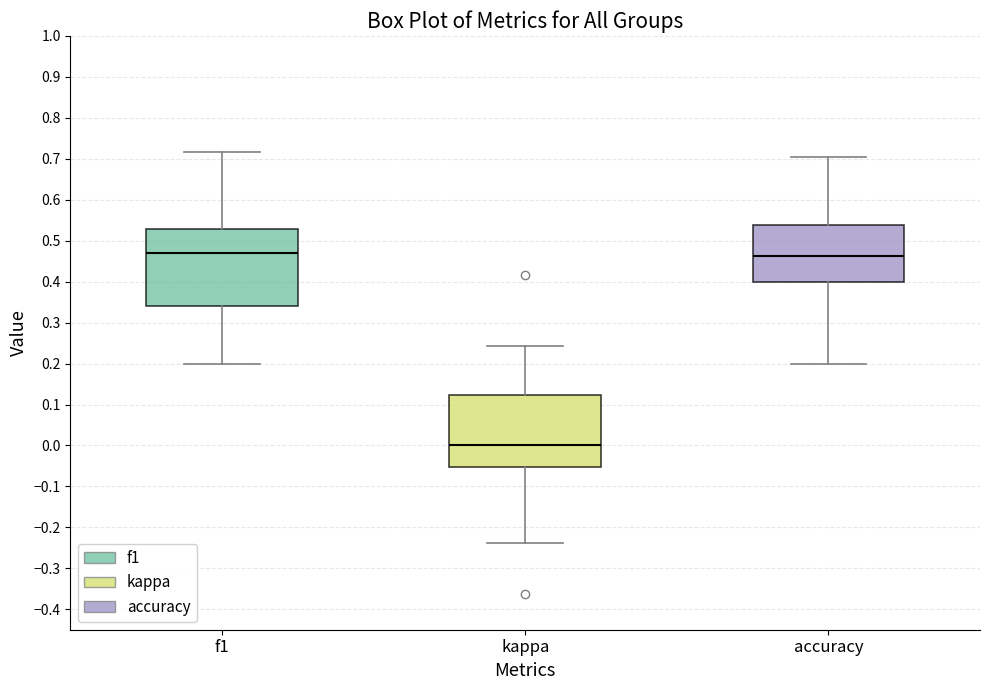

Reading left to right, transcribe this box plot: for each box, give where its median line is, the range the box spans, and where its two whiskers end, as read against the y-axis. The values are not printed on the chart, so give them approximately, as read against the axis.

f1: median 0.47, box 0.34 to 0.53, whiskers 0.20 to 0.72
kappa: median 0.00, box -0.05 to 0.12, whiskers -0.24 to 0.24
accuracy: median 0.46, box 0.40 to 0.54, whiskers 0.20 to 0.70